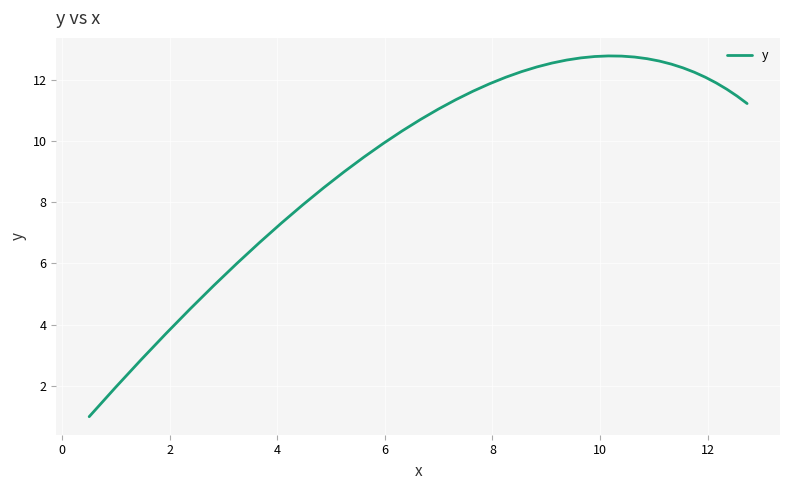

What is the minimum value shown in the chart?

1.0